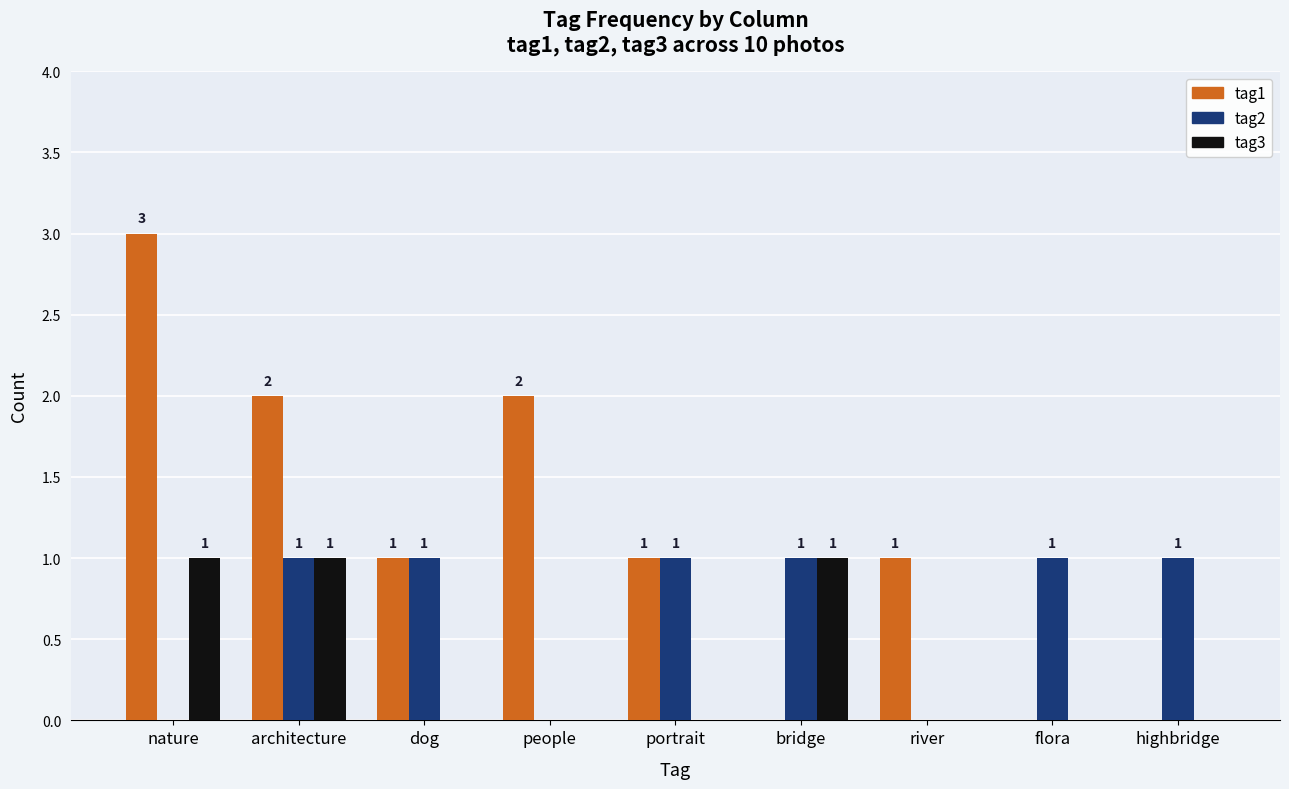

How many tag2 values are between 0 and 1?

9